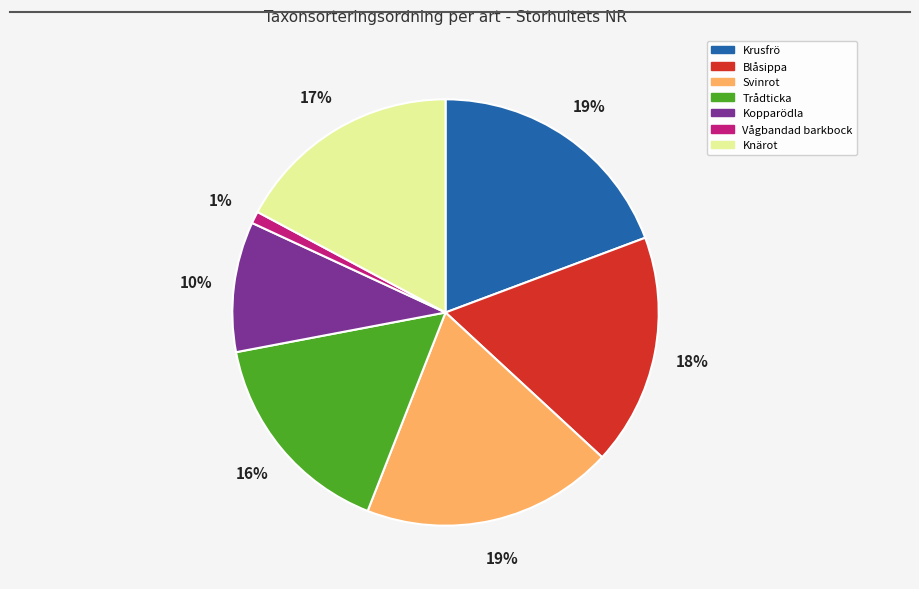

To the nearest percent, what portion does Blåsippa represent?

18%